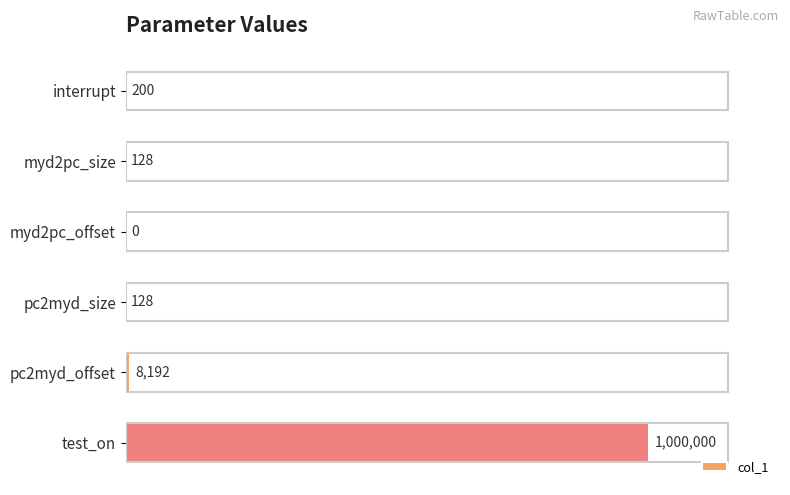

What is the greatest value displayed?

1000000